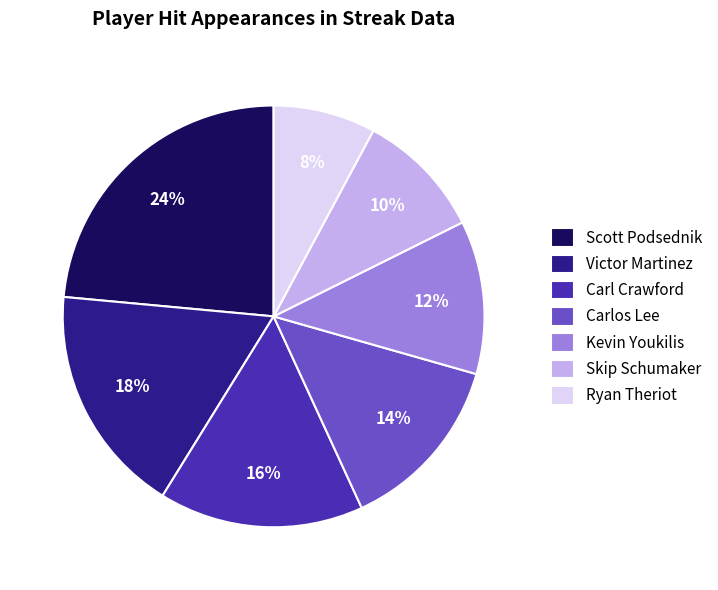

To the nearest percent, what percentage of the pie is Victor Martinez?

18%